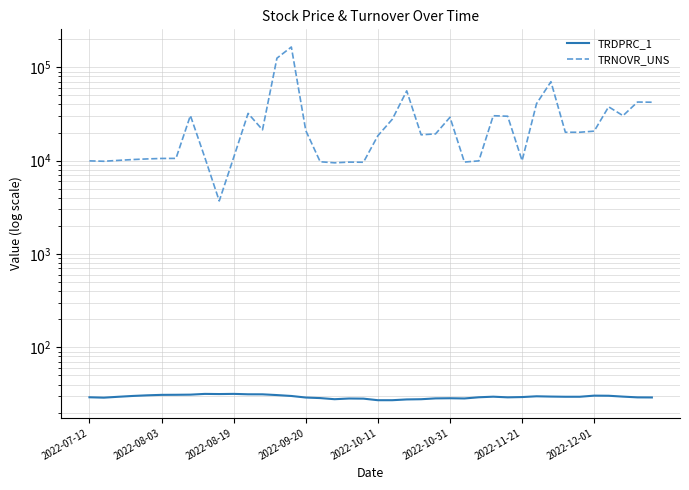

What is the smallest value displayed?

27.2